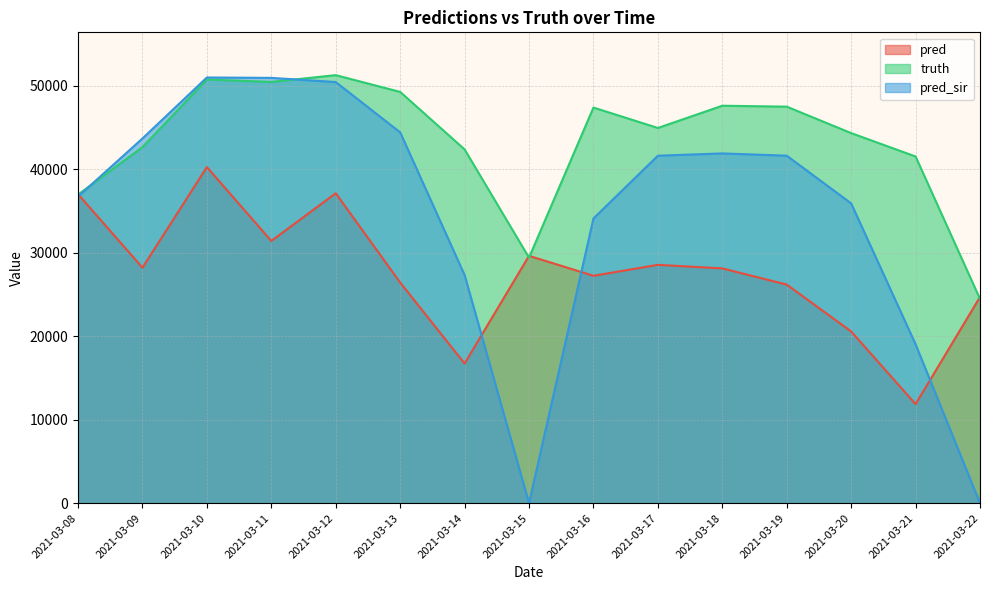

Reading left to right, transcribe all the data shown in this chart.

pred: 2021-03-08=36991.7	2021-03-09=28189.0	2021-03-10=40231.0	2021-03-11=31393.0	2021-03-12=37099.0	2021-03-13=26415.0	2021-03-14=16714.0	2021-03-15=29609.0	2021-03-16=27222.0	2021-03-17=28530.0	2021-03-18=28107.0	2021-03-19=26168.0	2021-03-20=20560.0	2021-03-21=11856.0	2021-03-22=24680.0
truth: 2021-03-08=36940.0	2021-03-09=42631.0	2021-03-10=50720.0	2021-03-11=50429.0	2021-03-12=51242.0	2021-03-13=49234.0	2021-03-14=42353.0	2021-03-15=29392.0	2021-03-16=47362.0	2021-03-17=44918.0	2021-03-18=47580.0	2021-03-19=47469.0	2021-03-20=44304.0	2021-03-21=41503.0	2021-03-22=24449.0
pred_sir: 2021-03-08=36702.6	2021-03-09=43662.0	2021-03-10=50961.0	2021-03-11=50914.0	2021-03-12=50416.0	2021-03-13=44393.0	2021-03-14=27312.0	2021-03-15=0.0	2021-03-16=34086.0	2021-03-17=41596.0	2021-03-18=41870.0	2021-03-19=41602.0	2021-03-20=35890.0	2021-03-21=19026.0	2021-03-22=0.0